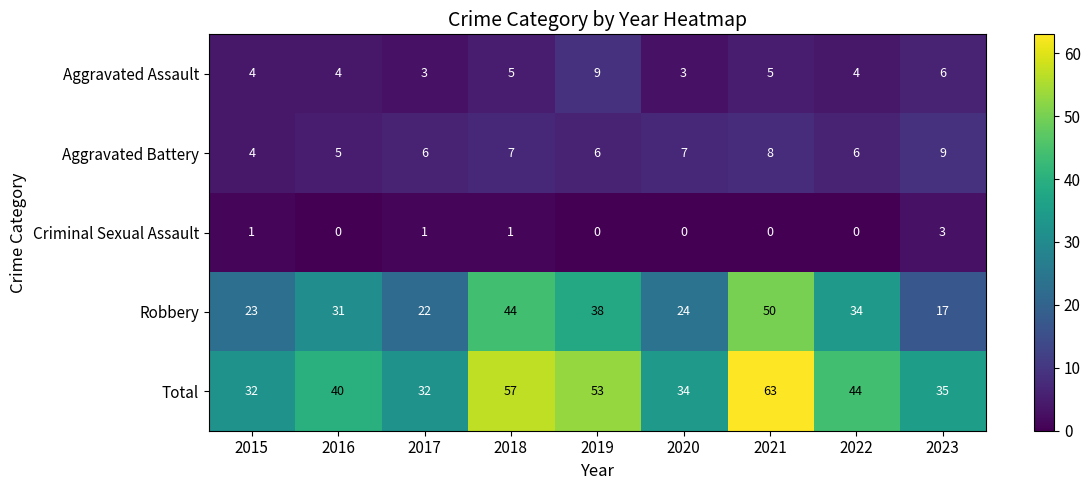

What is the approximate value of Total at 2017, to the nearest 5?

30